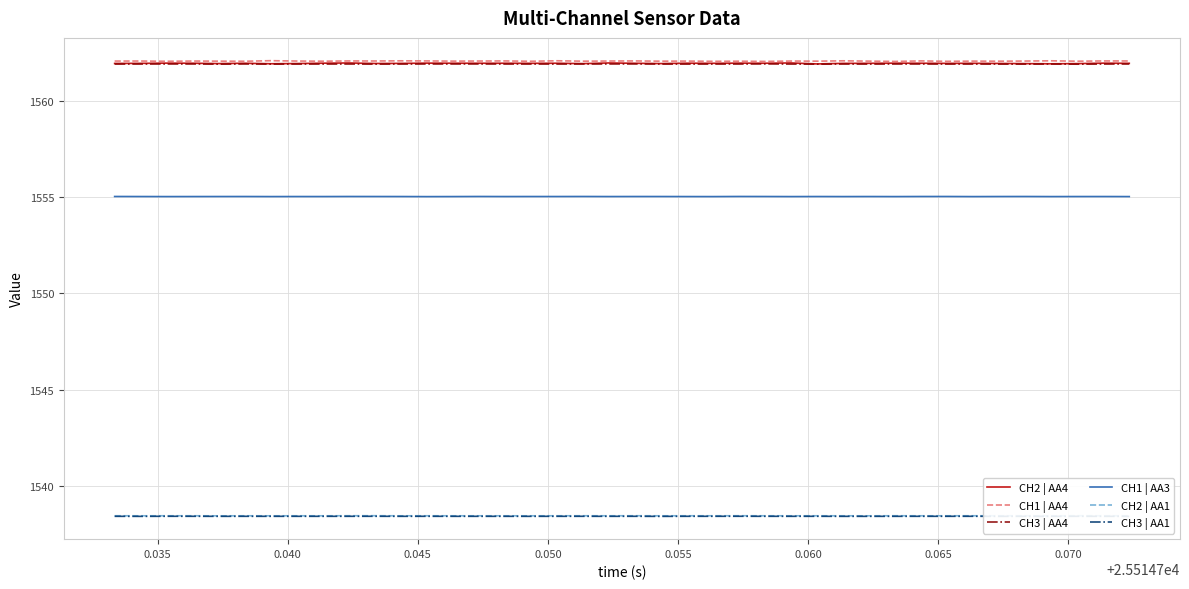

True or false: CH1 | AA4 and CH2 | AA4 intersect in this chart.

False